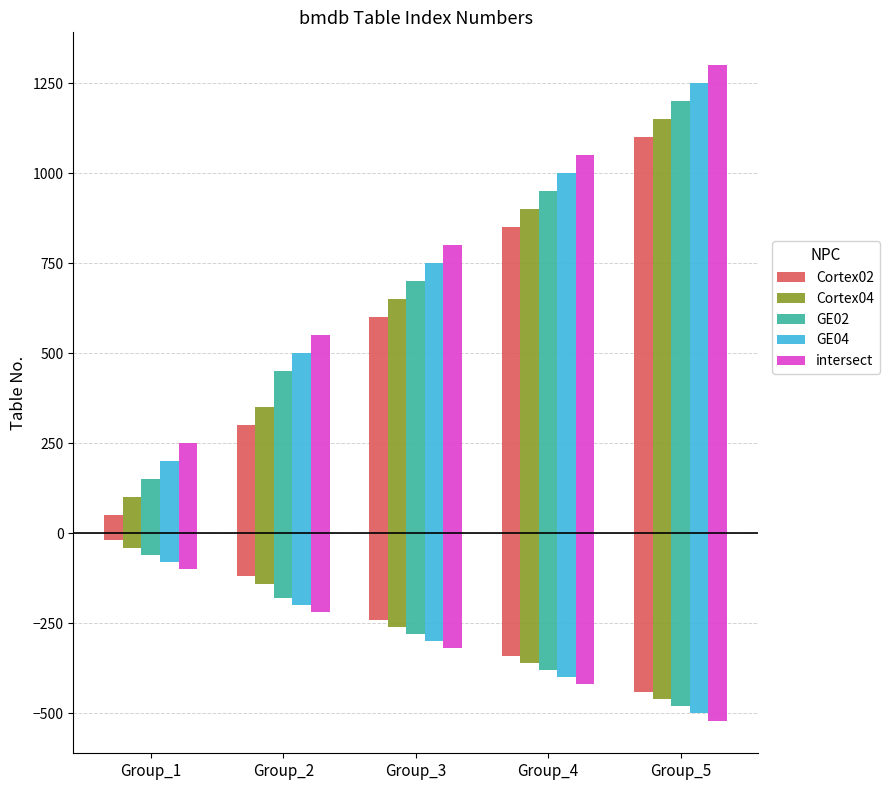

List the labels in order of Cortex04 value, smallest first.

Group_1, Group_2, Group_3, Group_4, Group_5